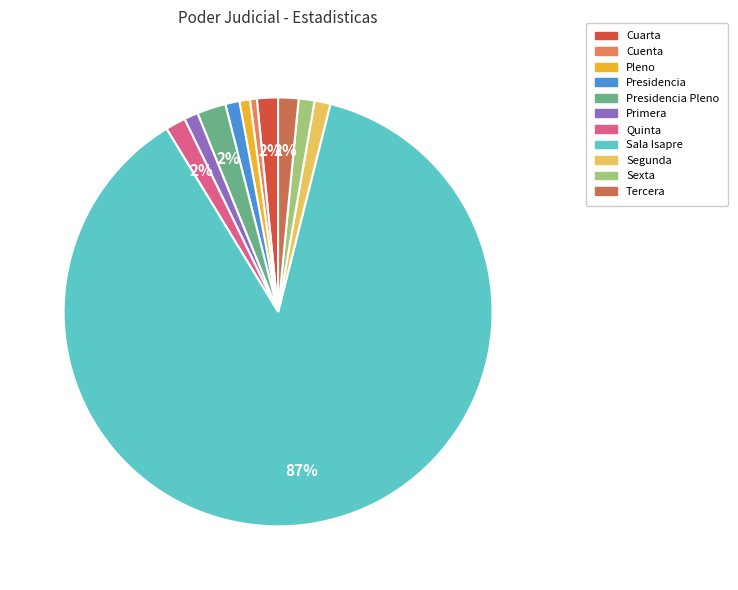

Rank the categories by value from highest to lowest.

Sala Isapre, Presidencia Pleno, Cuarta, Tercera, Quinta, Segunda, Sexta, Presidencia, Primera, Pleno, Cuenta